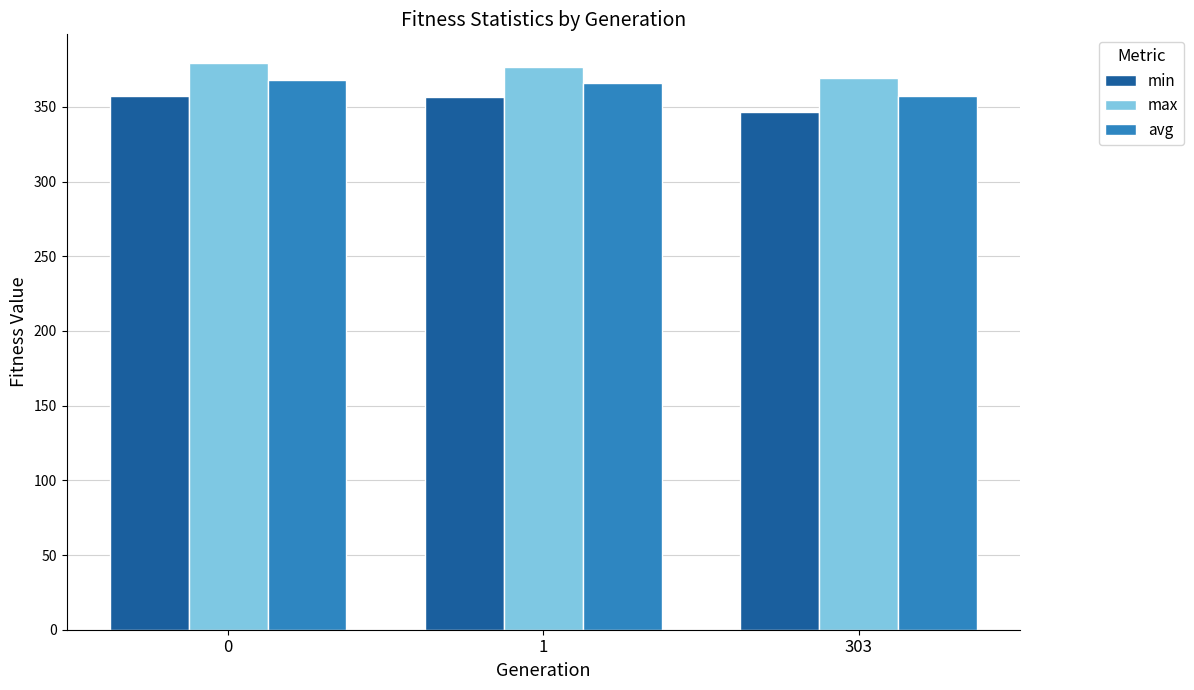

How many data points in avg are less than 365?

1